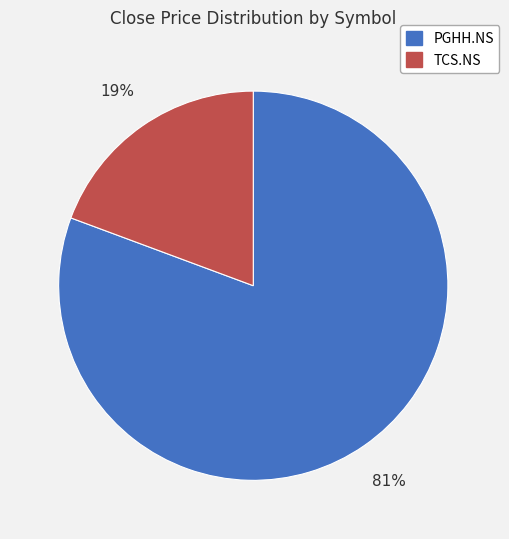

Count the number of slices in the pie.

2